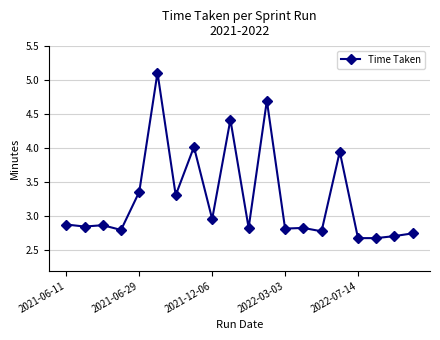

What is the value of the 19th point from the left?

2.7